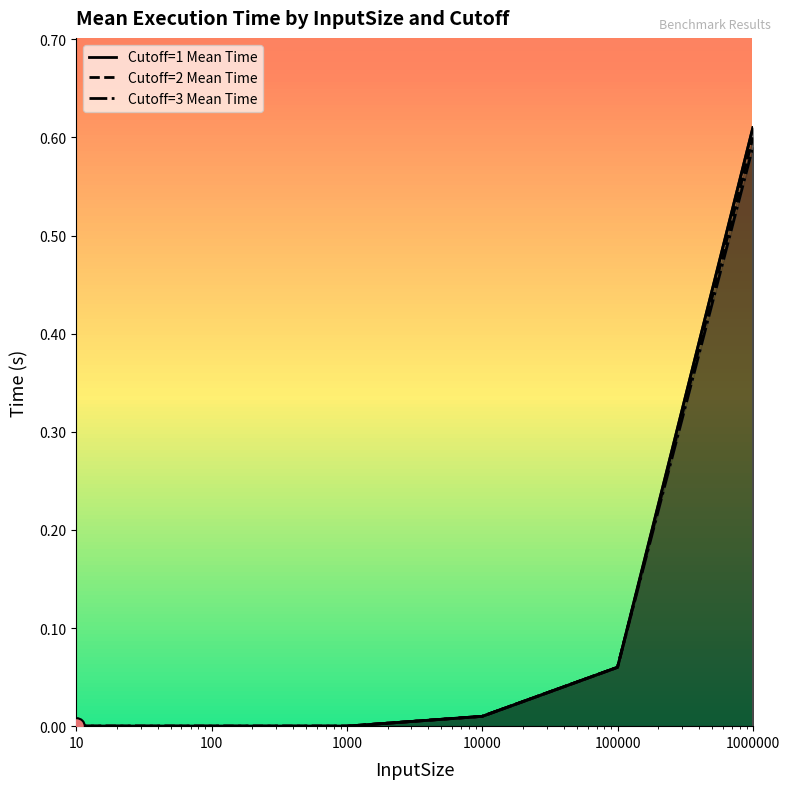

Is it true that Cutoff=3 Mean Time equals -0.4 at 100?

False